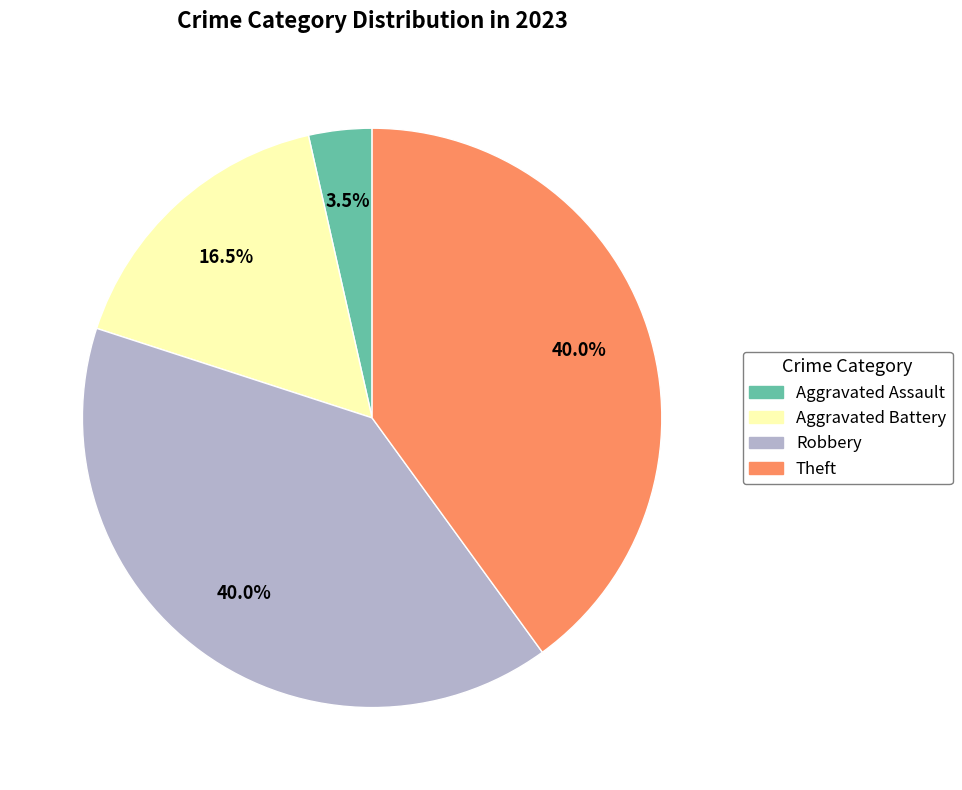

Combined, do Aggravated Battery and Theft account for over 50%?

Yes